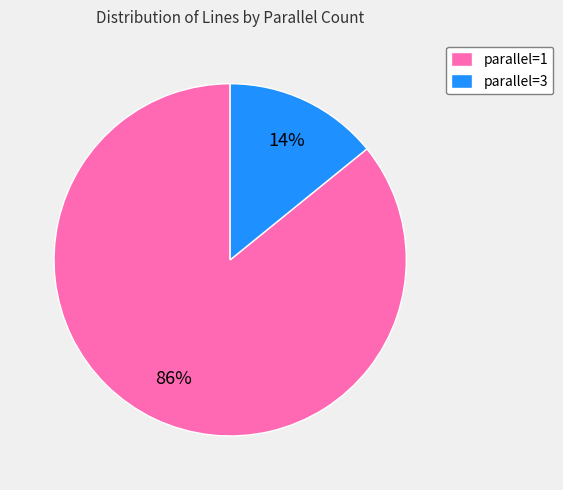

Approximately how many times larger is the value at parallel=1 compared to parallel=3?

6.1